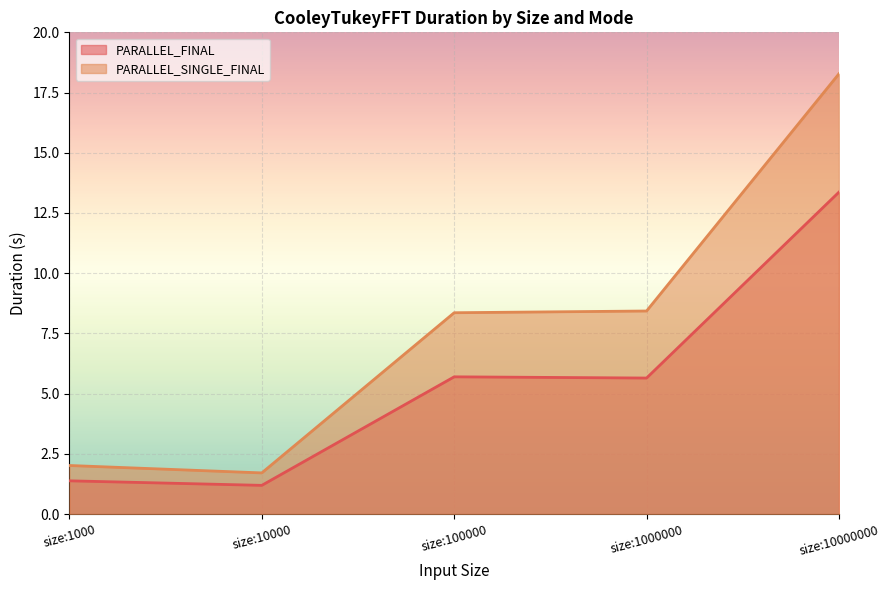

What is the sum of the PARALLEL_FINAL values at size:1000 and size:10000000?

14.7